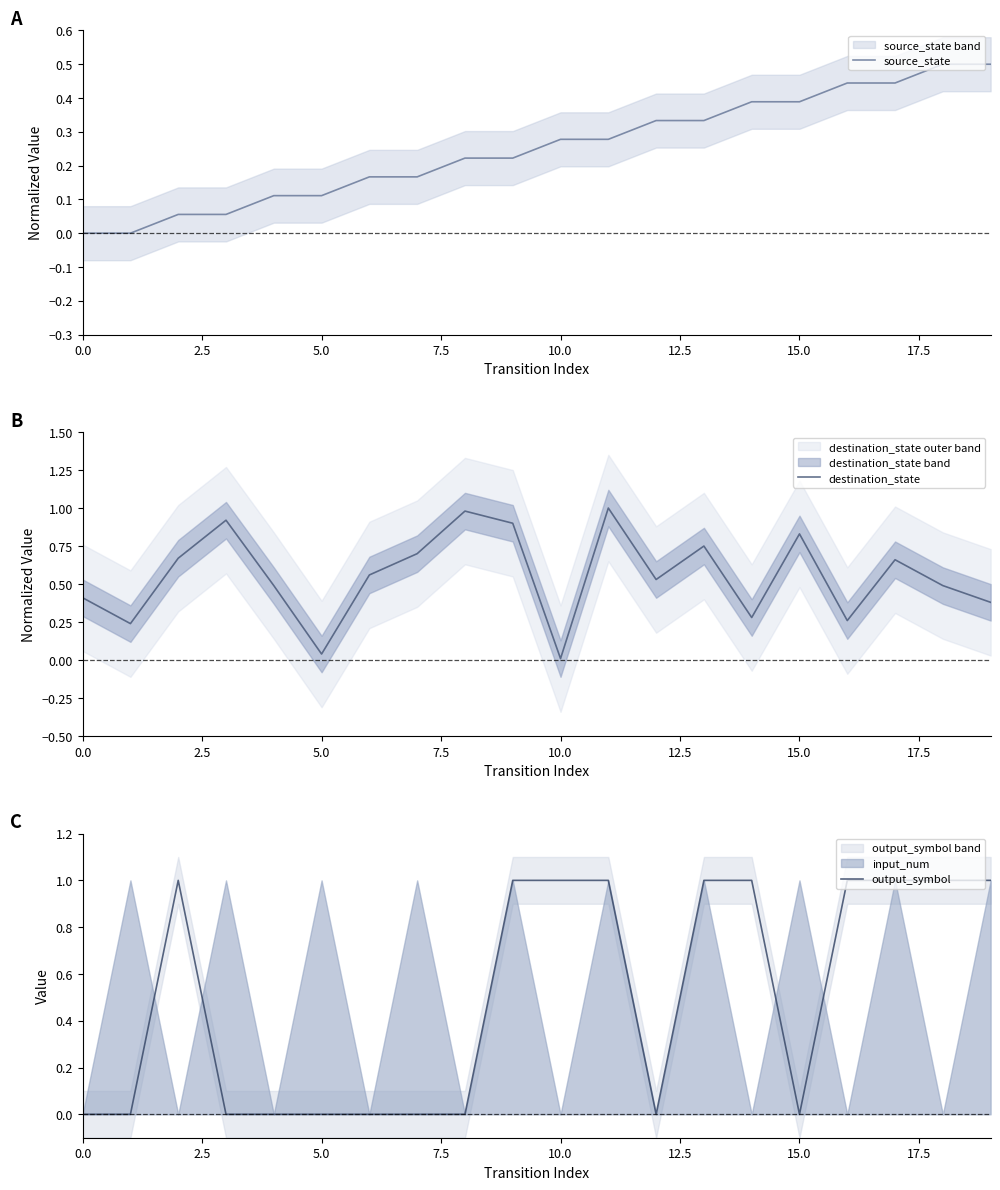

Which series has the largest total across all categories?

destination_state